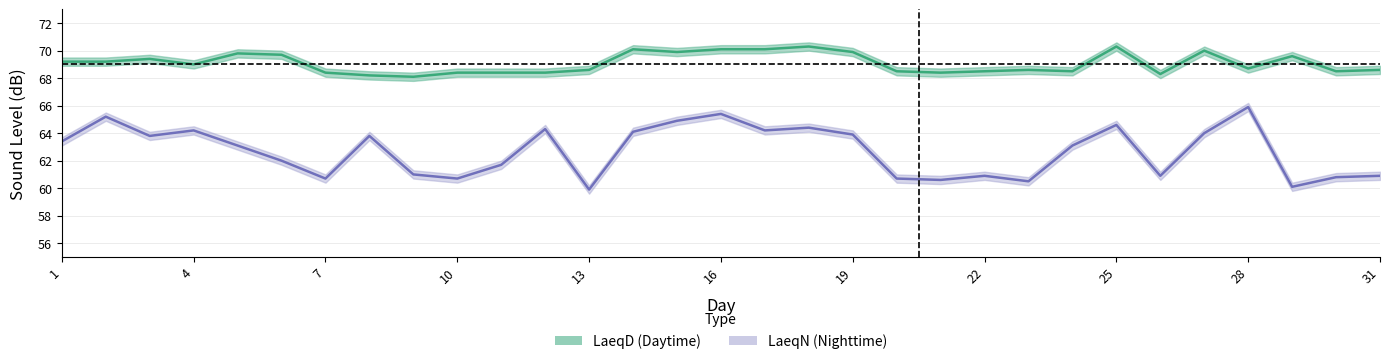

Is this an area chart (filled region under the line)?

No